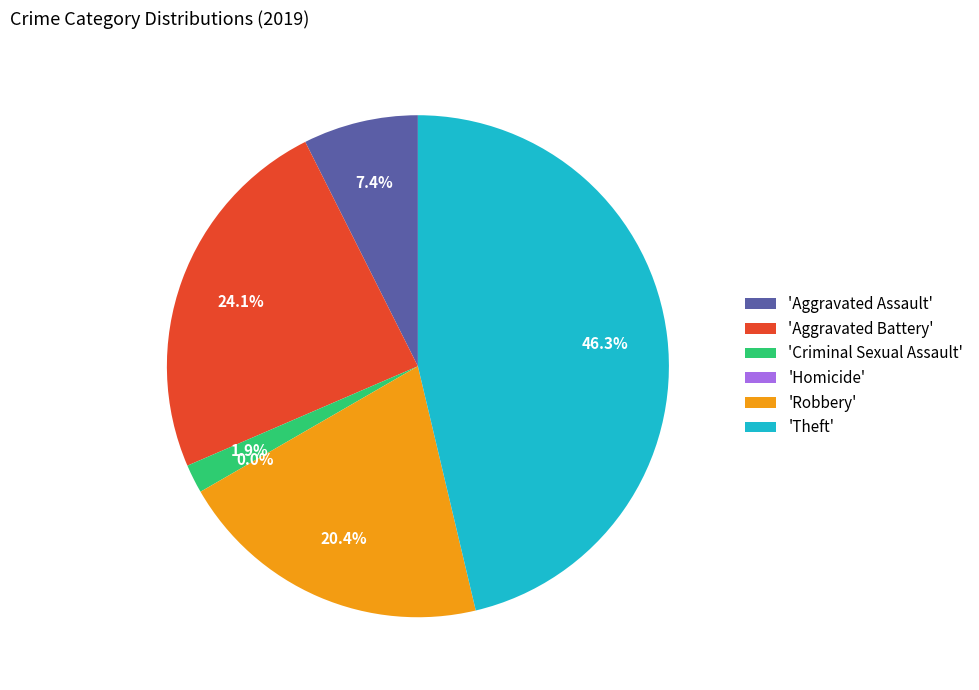

What percentage is the Theft slice, to the nearest percent?

46%